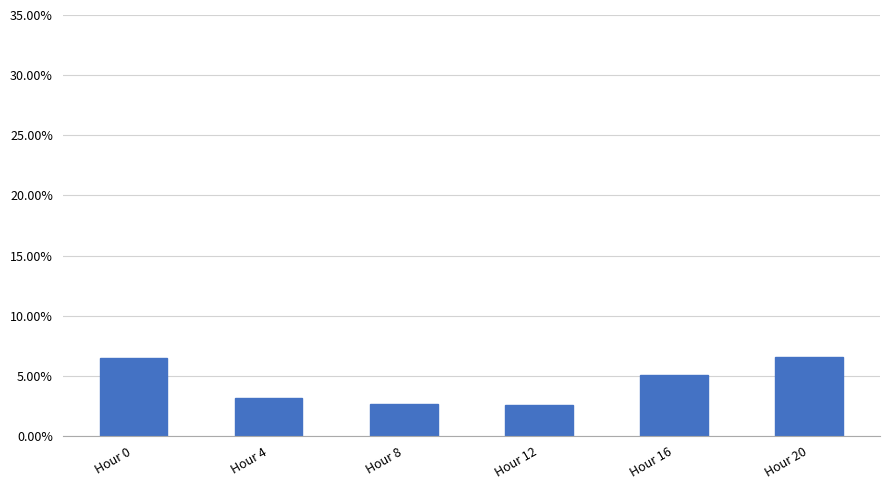

What is the greatest value displayed?

6.6